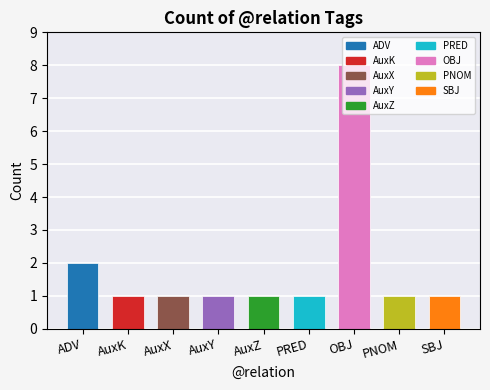

What is the approximate value at OBJ?

8